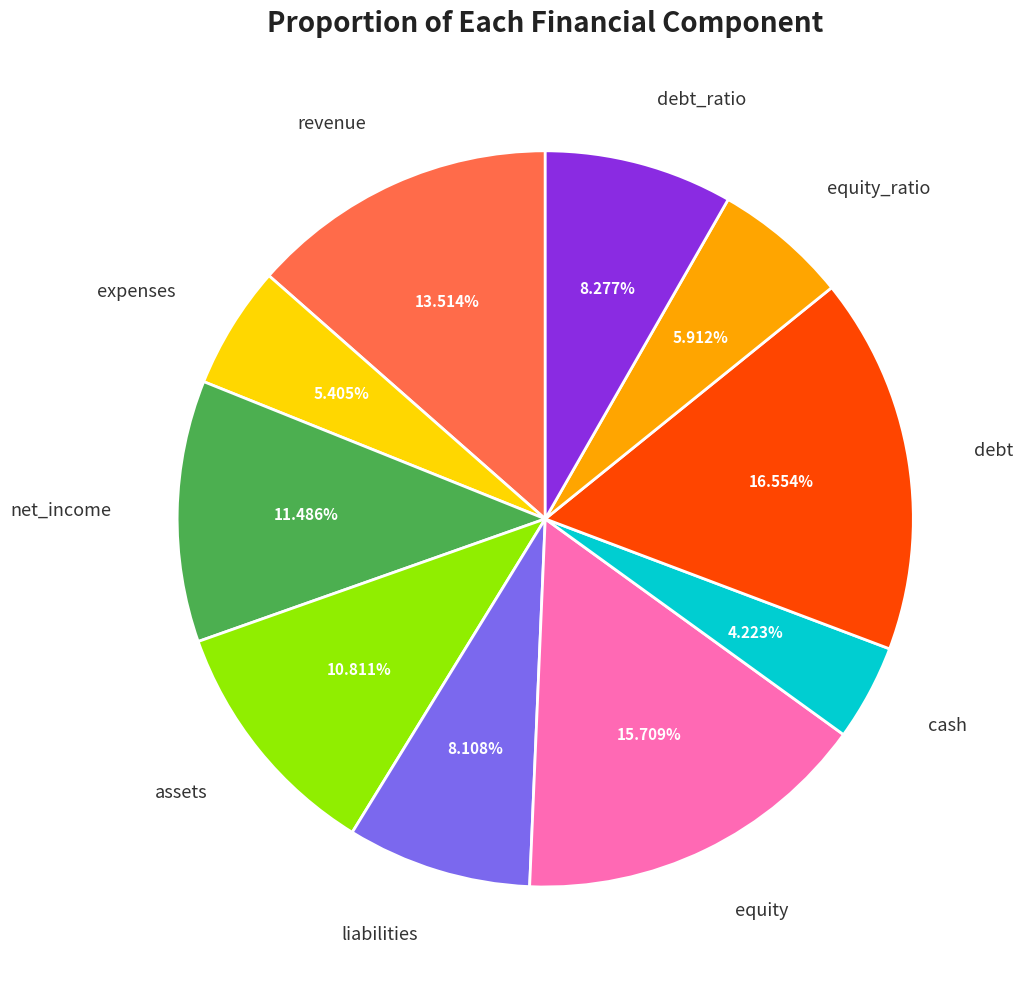

Which slice is the smallest?

cash